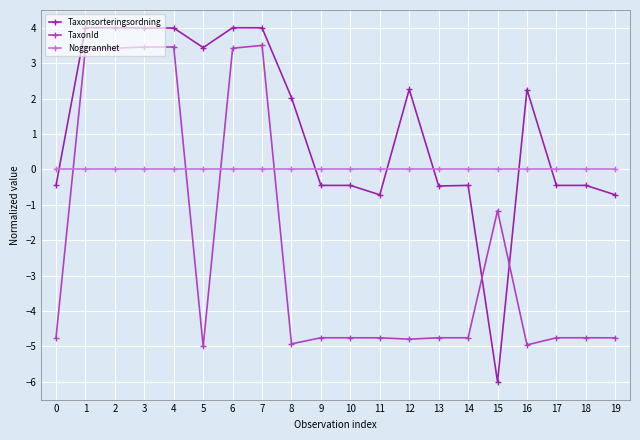

What is the spread (max minus min) of values at 3?

4.0